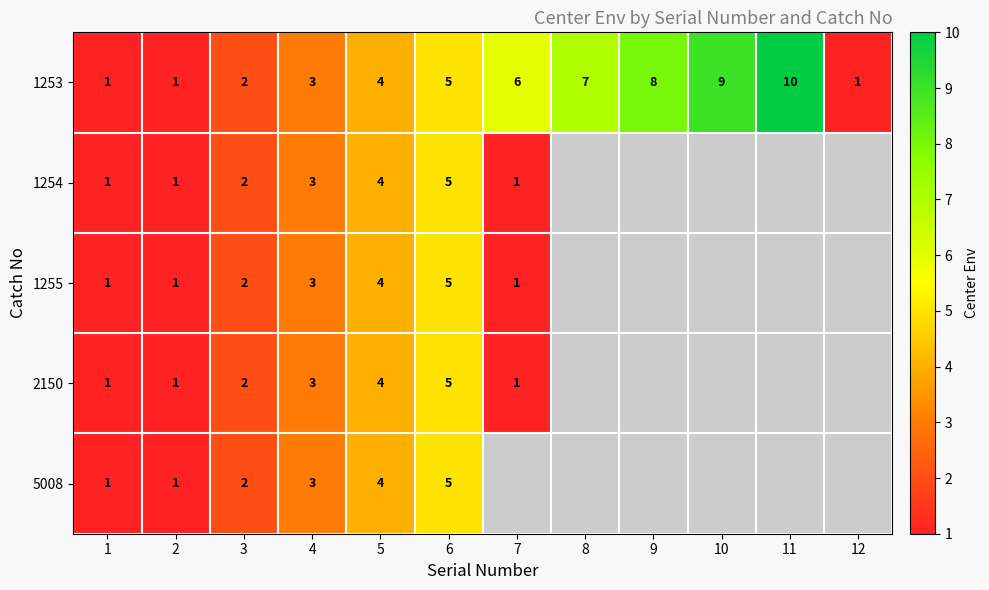

What is the sum of all 1253 values?

57